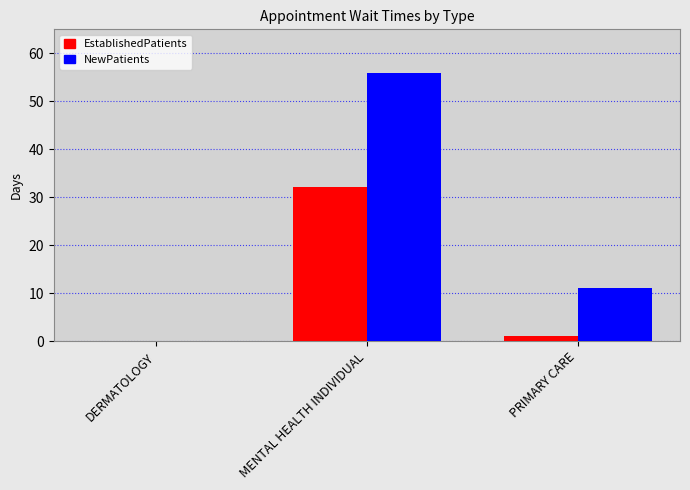

Which series changed the most between MENTAL HEALTH INDIVIDUAL and PRIMARY CARE?

NewPatients